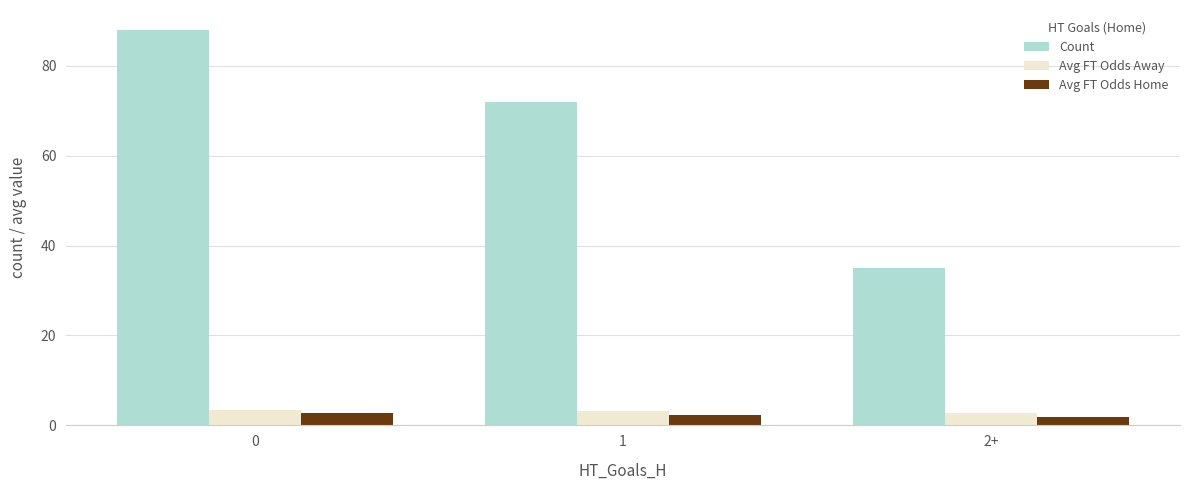

What is the difference between the Avg FT Odds Away values at 1 and 0?

0.3